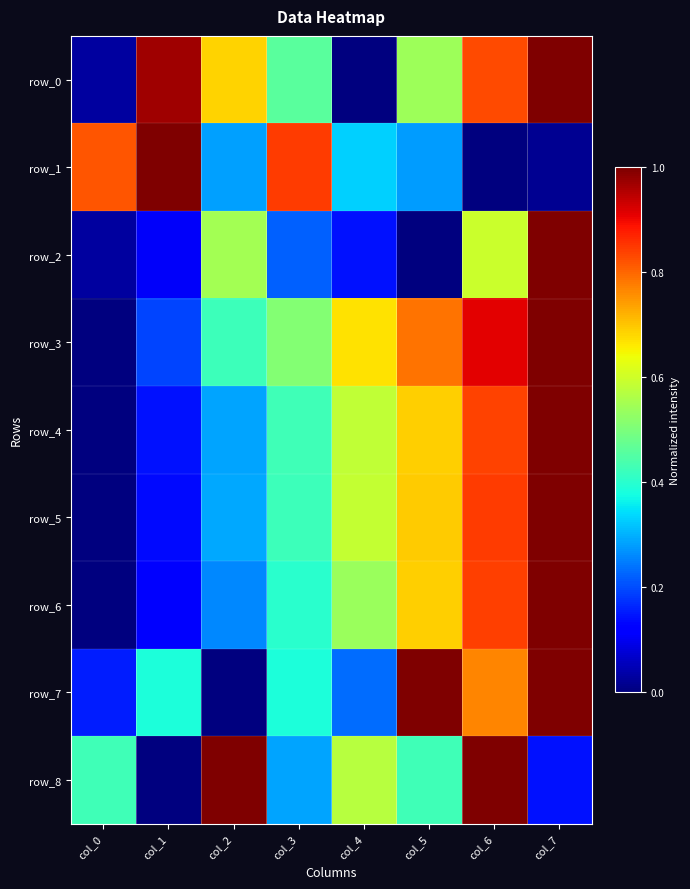

What is the spread (max minus min) of values at col_5?

1.0